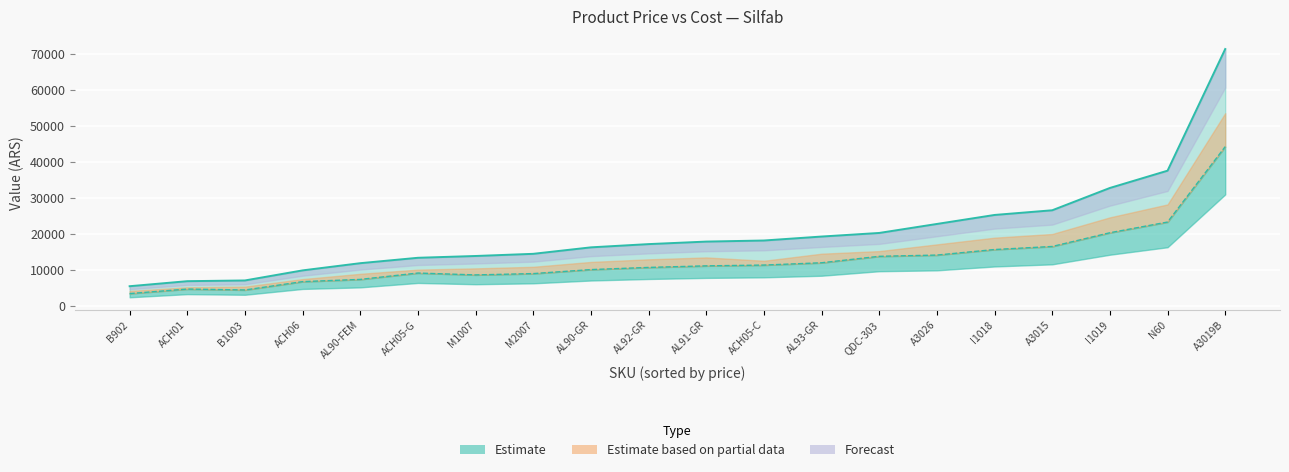

How many data points in costo are less than 11154?

10